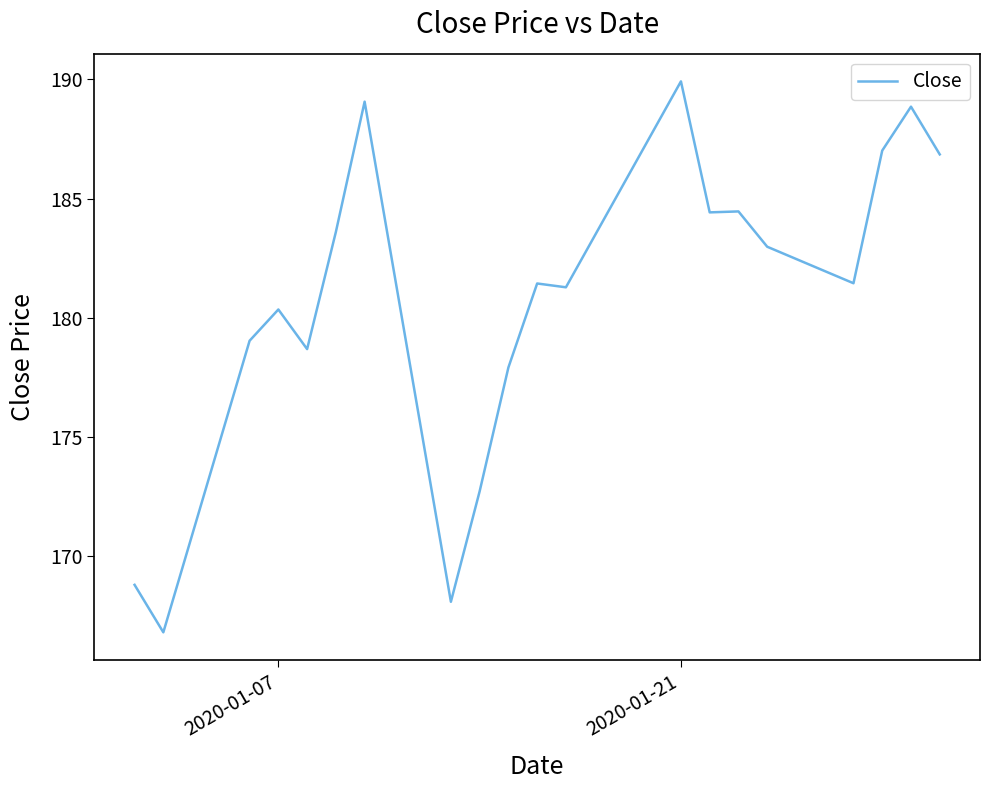

What is the maximum value shown in the chart?

189.9